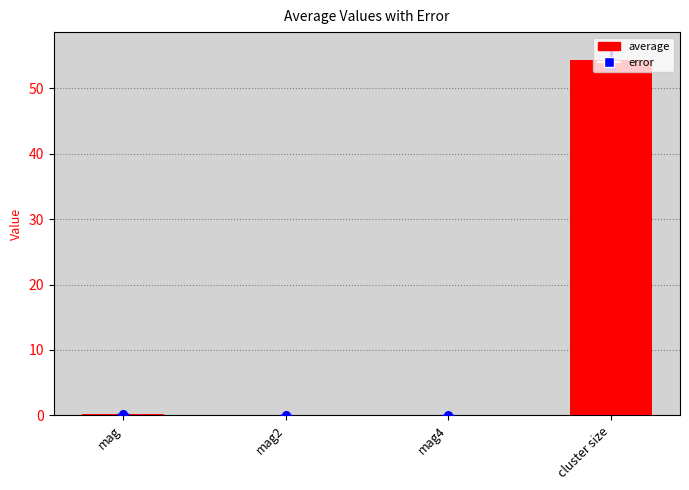

Which series reaches the maximum Y coordinate?

average